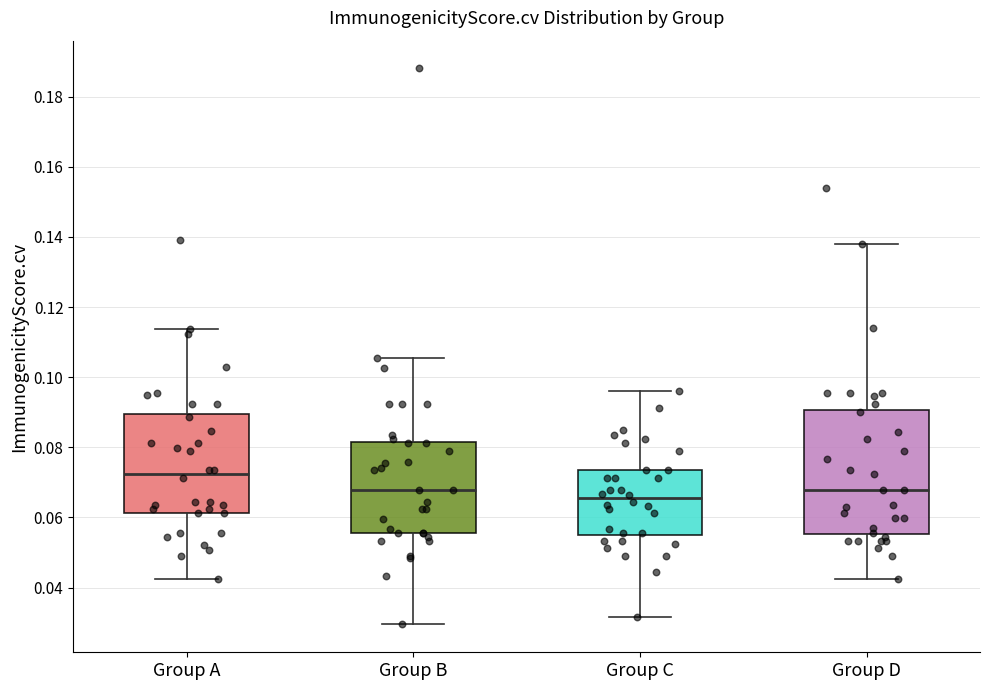

Which box's median line is the highest?

Group A